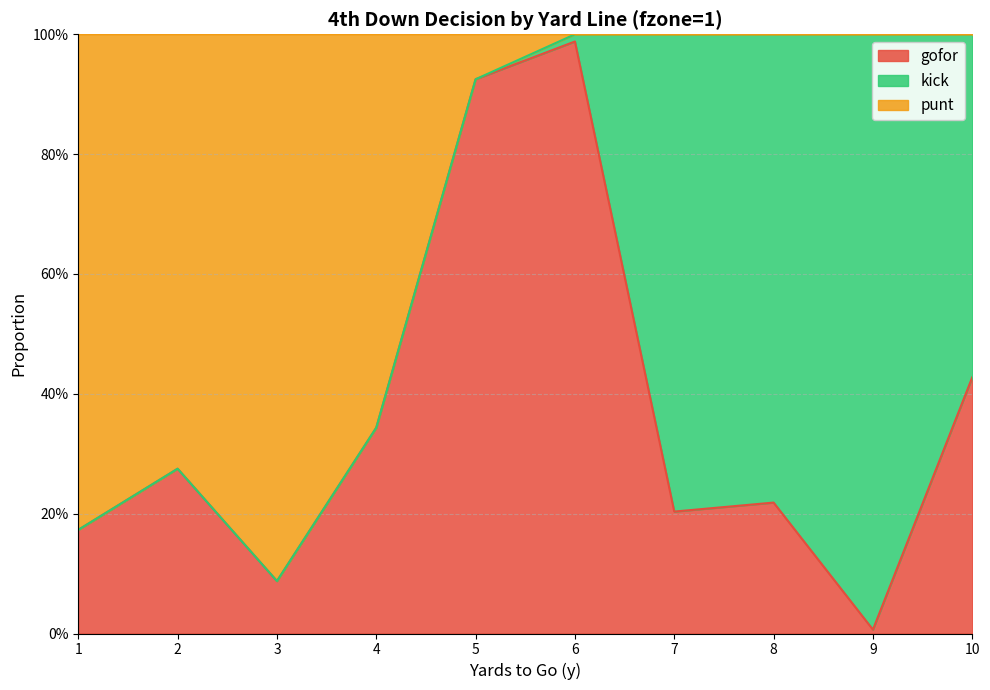

What is the spread (max minus min) of values at 8?

0.8